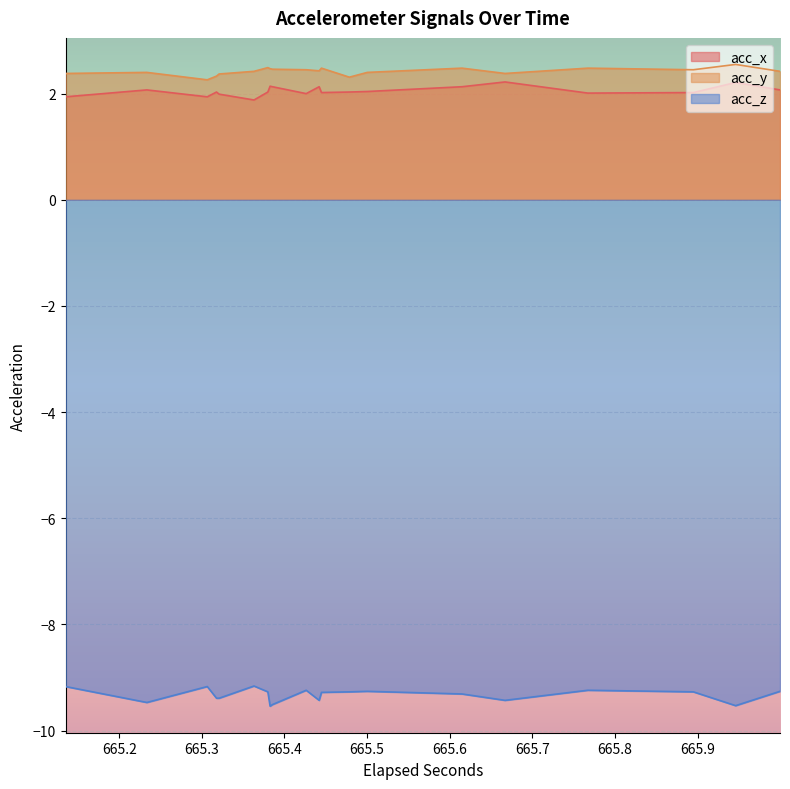

What is the difference between the maximum and minimum values in the acc_z series?

0.4